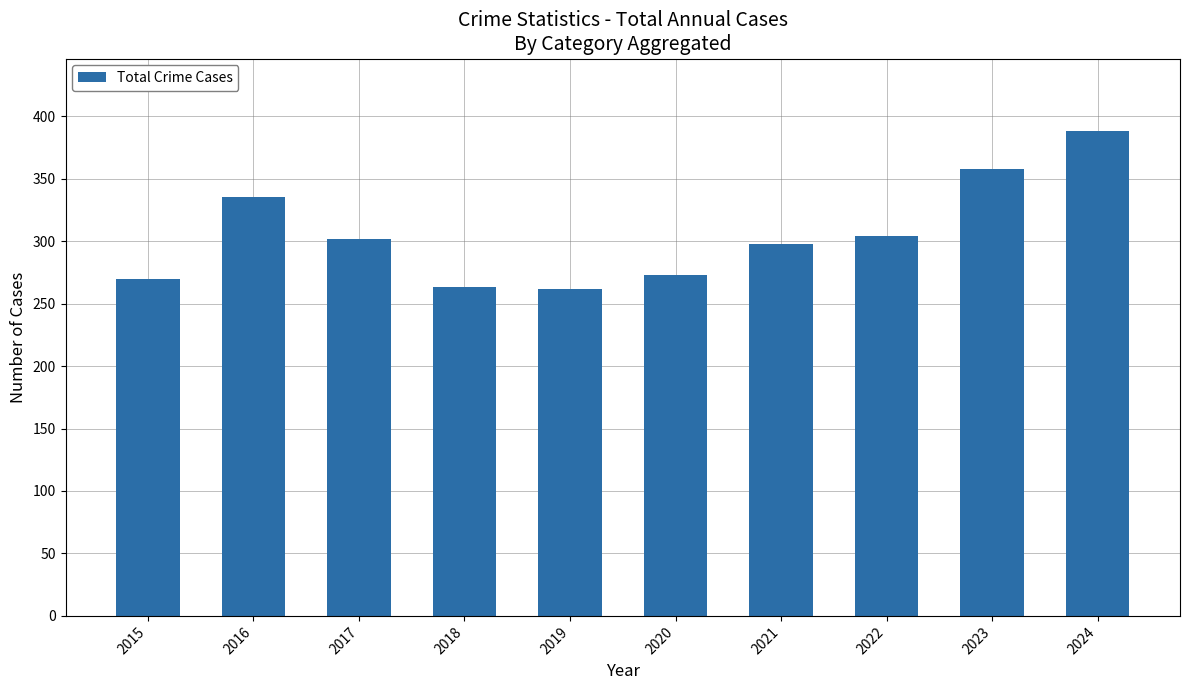

What is the change in value from 2016 to 2018?

-72